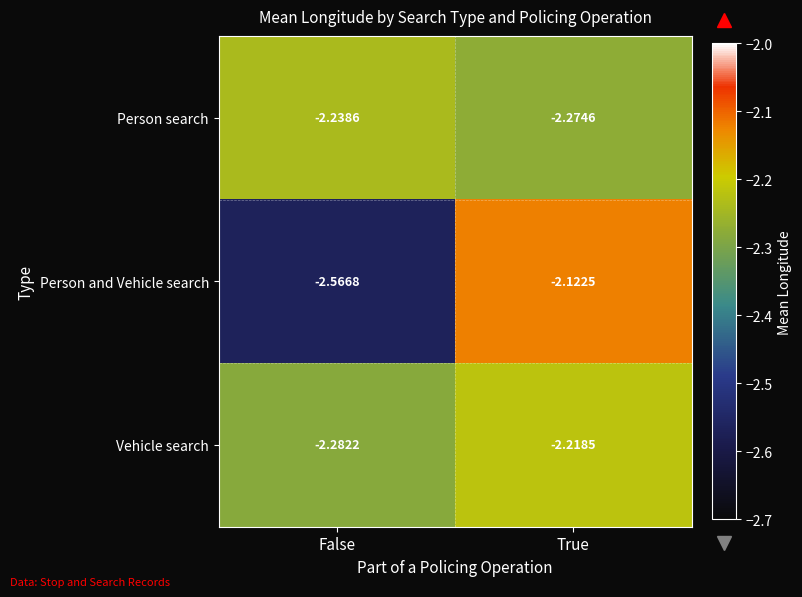

Is the value of Vehicle search at False greater than the value of Person and Vehicle search at False?

Yes